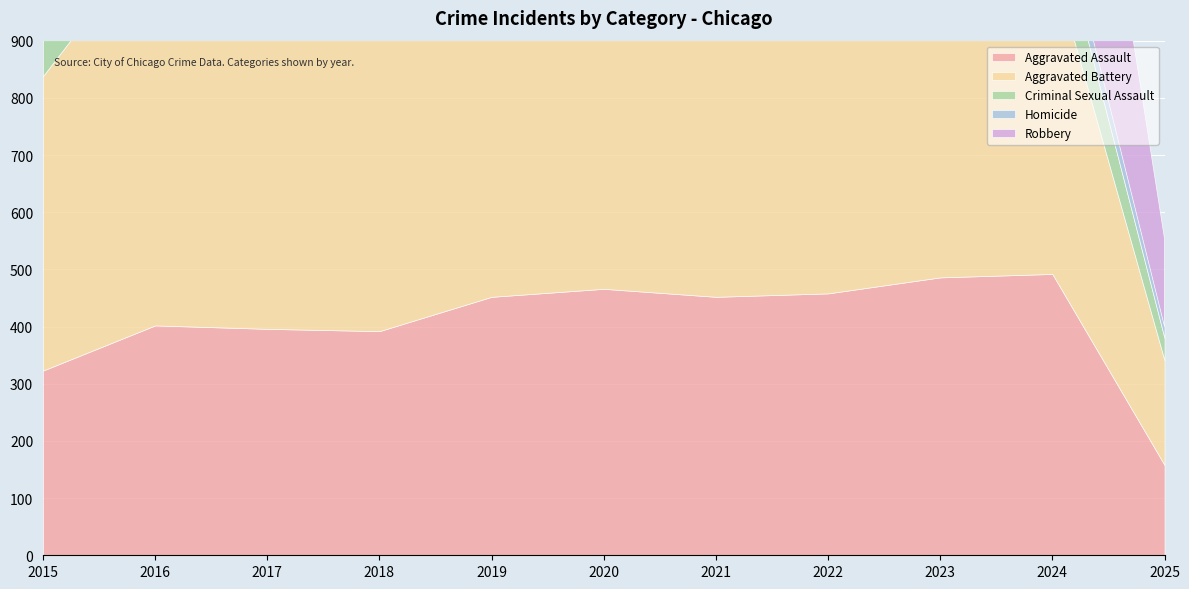

Which category has the lowest value in the Robbery series?

2025